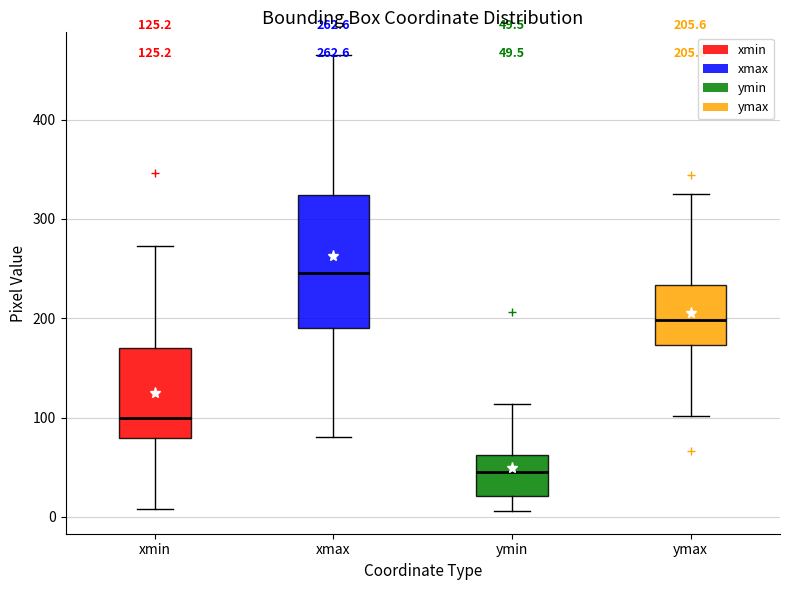

Which box is the tallest, from its lower edge to its upper edge?

xmax